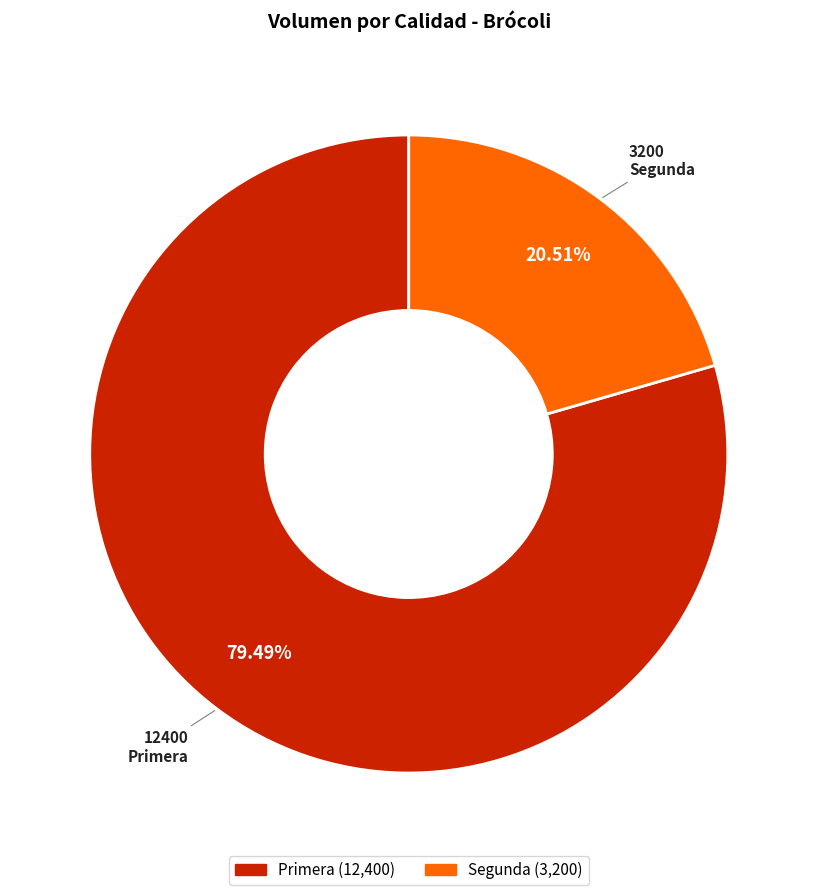

To the nearest percent, what is the difference between the Segunda and Primera slice percentages?

59%